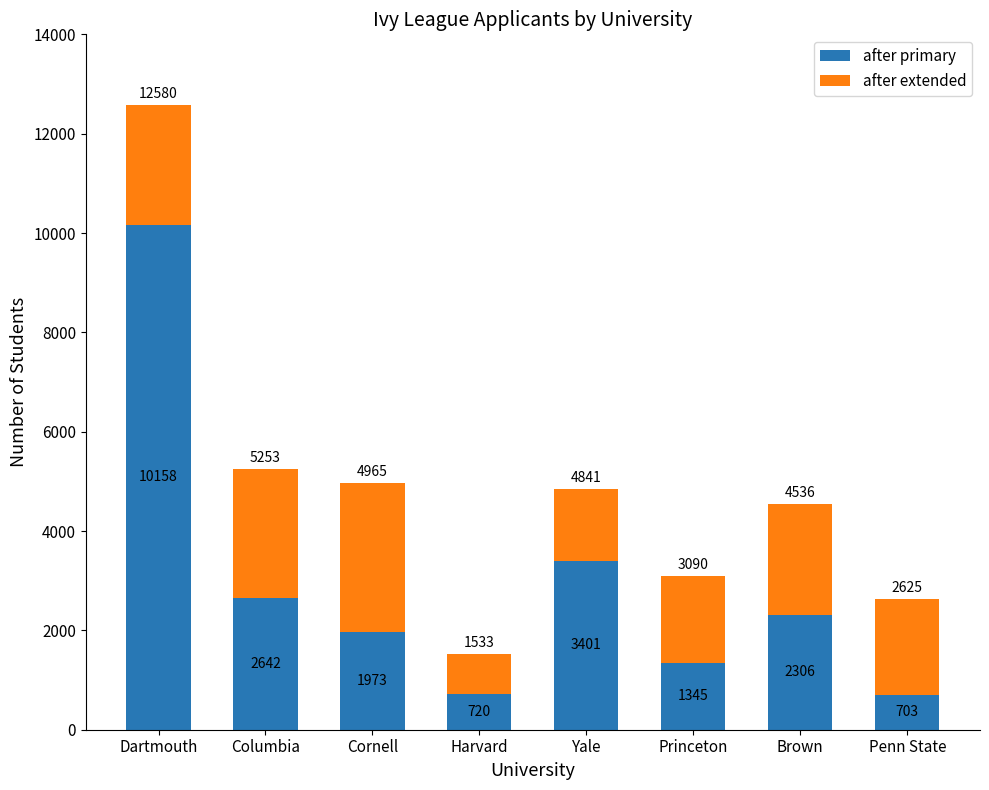

Which category has the lowest value in the after primary series?

Penn State